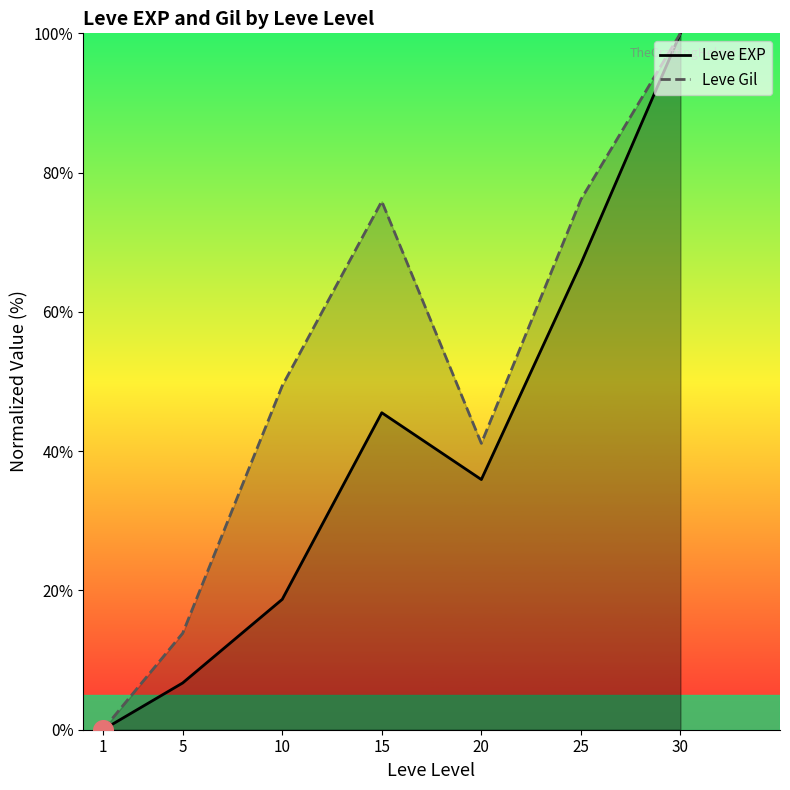

Which series reaches the minimum Y coordinate?

Leve EXP